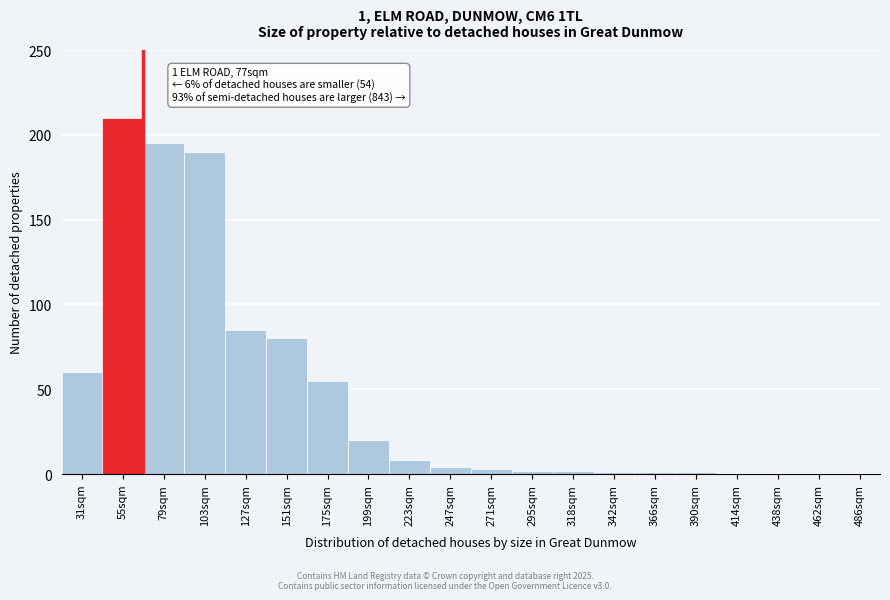

Reading left to right, what are all the values shown in this chart?

31sqm=60	55sqm=210	79sqm=195	103sqm=190	127sqm=85	151sqm=80	175sqm=55	199sqm=20	223sqm=8	247sqm=4	271sqm=3	295sqm=2	318sqm=2	342sqm=1	366sqm=1	390sqm=1	414sqm=0	438sqm=0	462sqm=0	486sqm=0